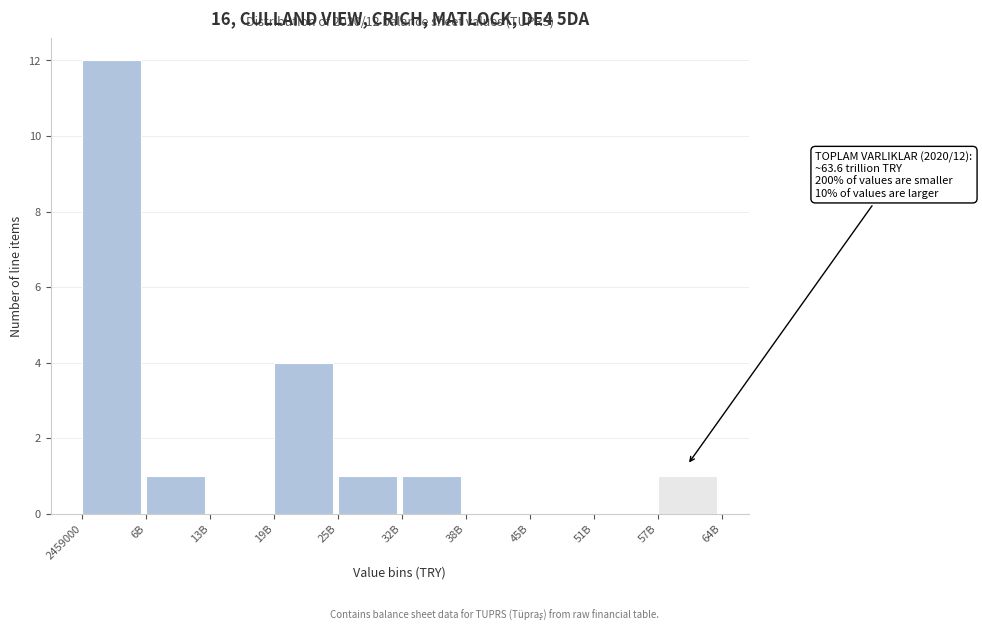

Reading right to left, transcribe all the data shown in this chart.

57B=1	51B=0	45B=0	38B=0	32B=1	25B=1	19B=4	13B=0	6B=1	2459000=12